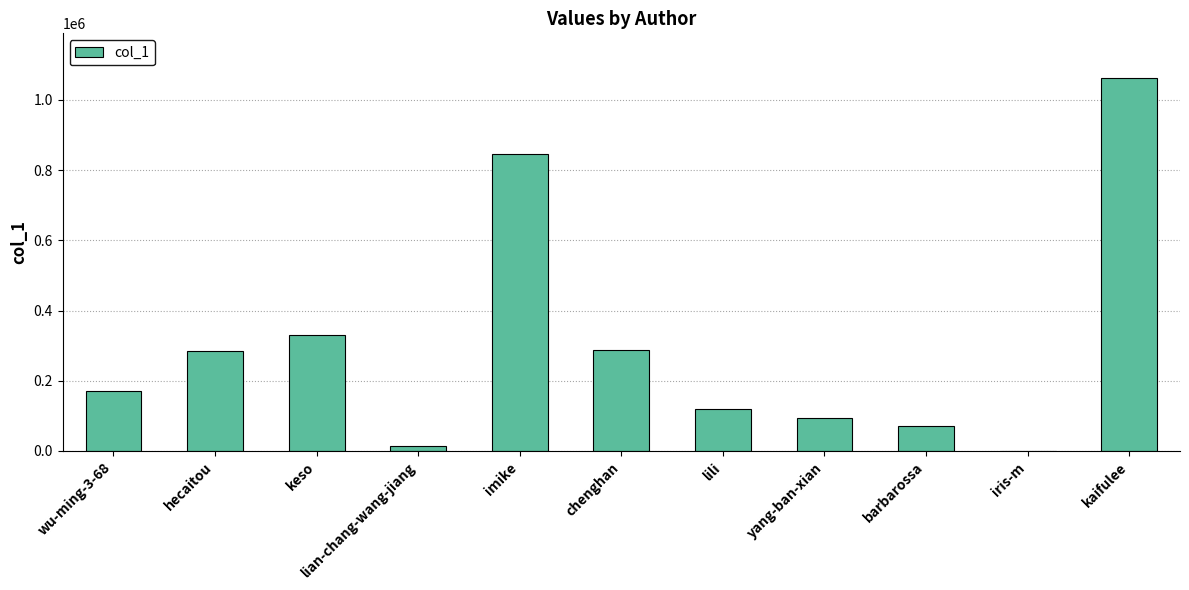

Between wu-ming-3-68 and imike, which is larger?

imike